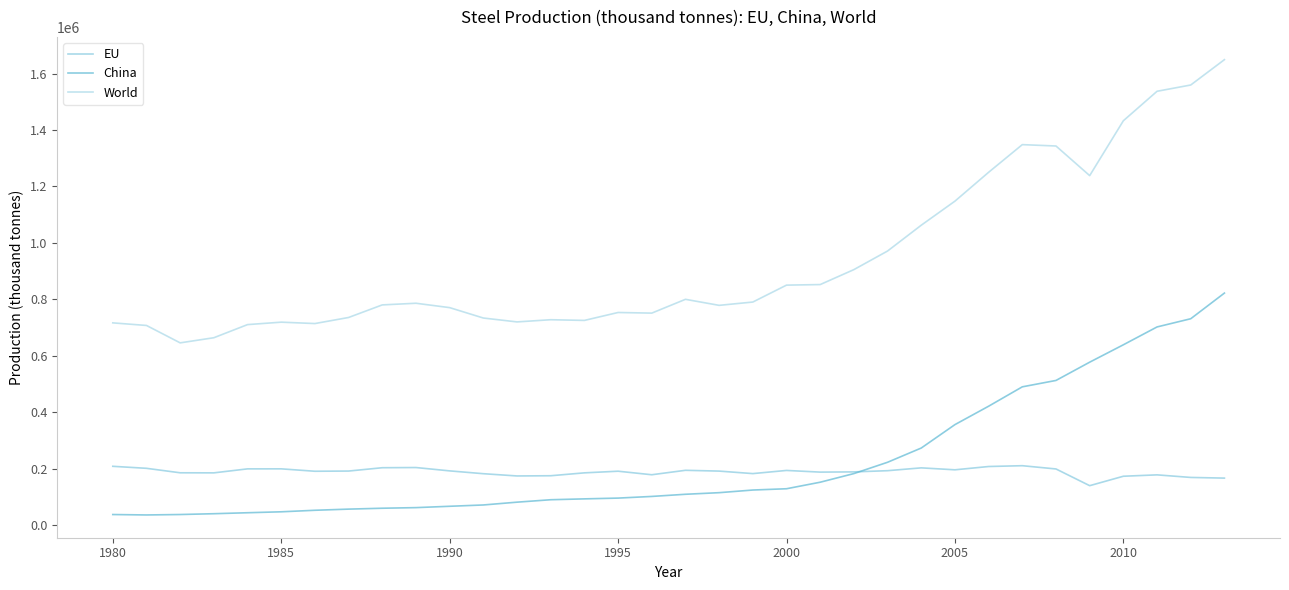

What is the minimum value shown in the chart?

35604